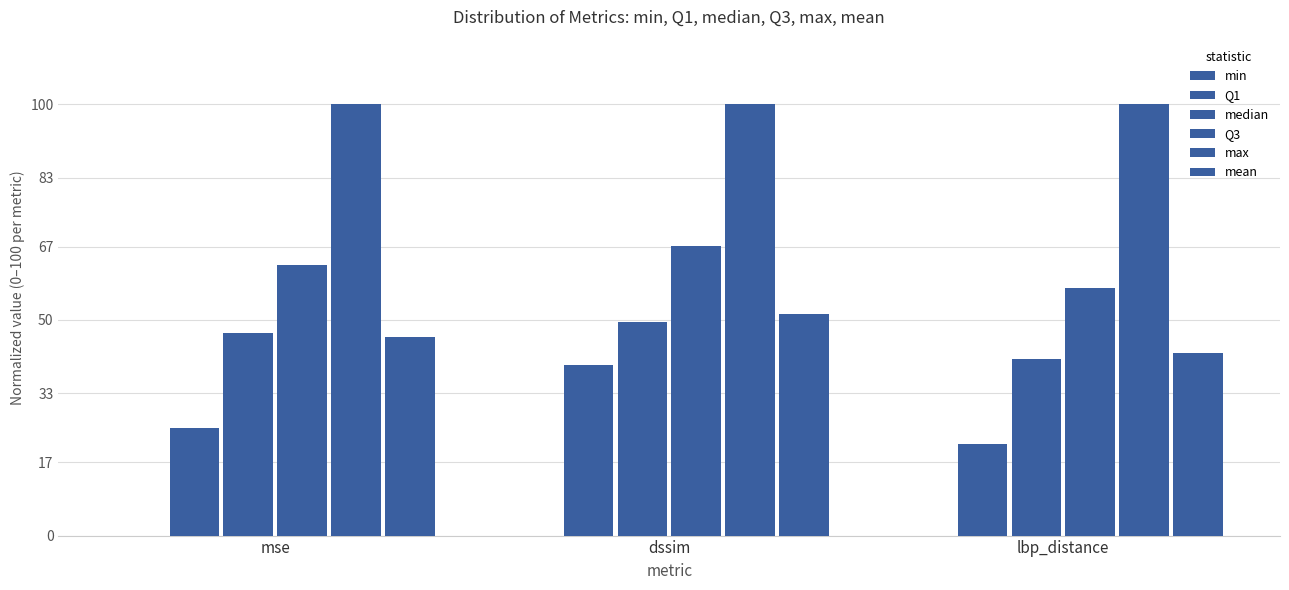

At which label does median reach its minimum?

lbp_distance